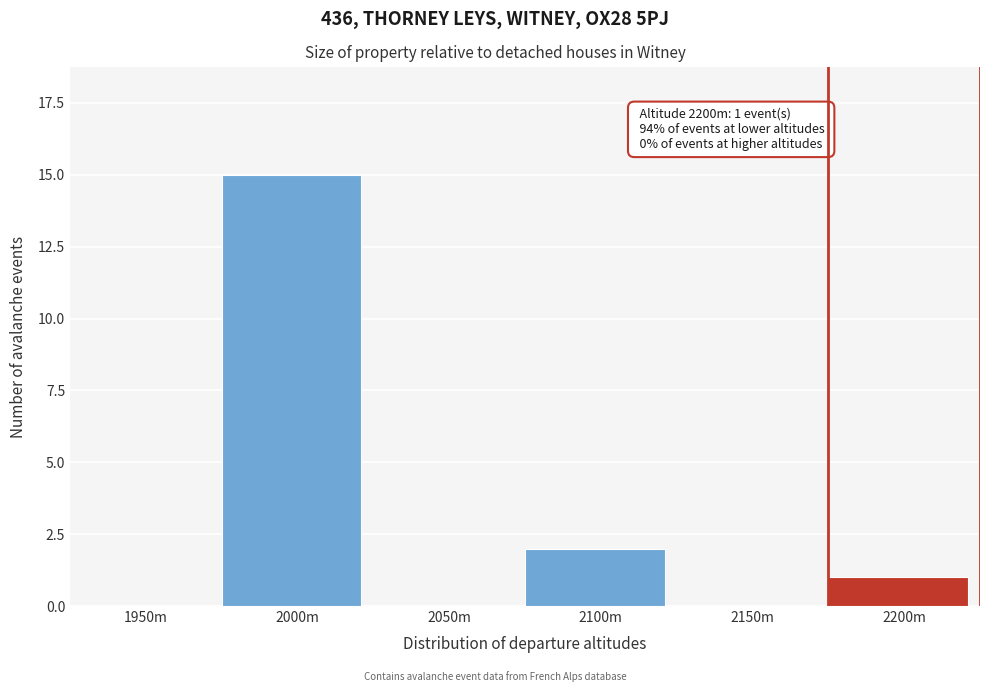

Reading left to right, what are all the values shown in this chart?

1950m=0	2000m=15	2050m=0	2100m=2	2150m=0	2200m=1